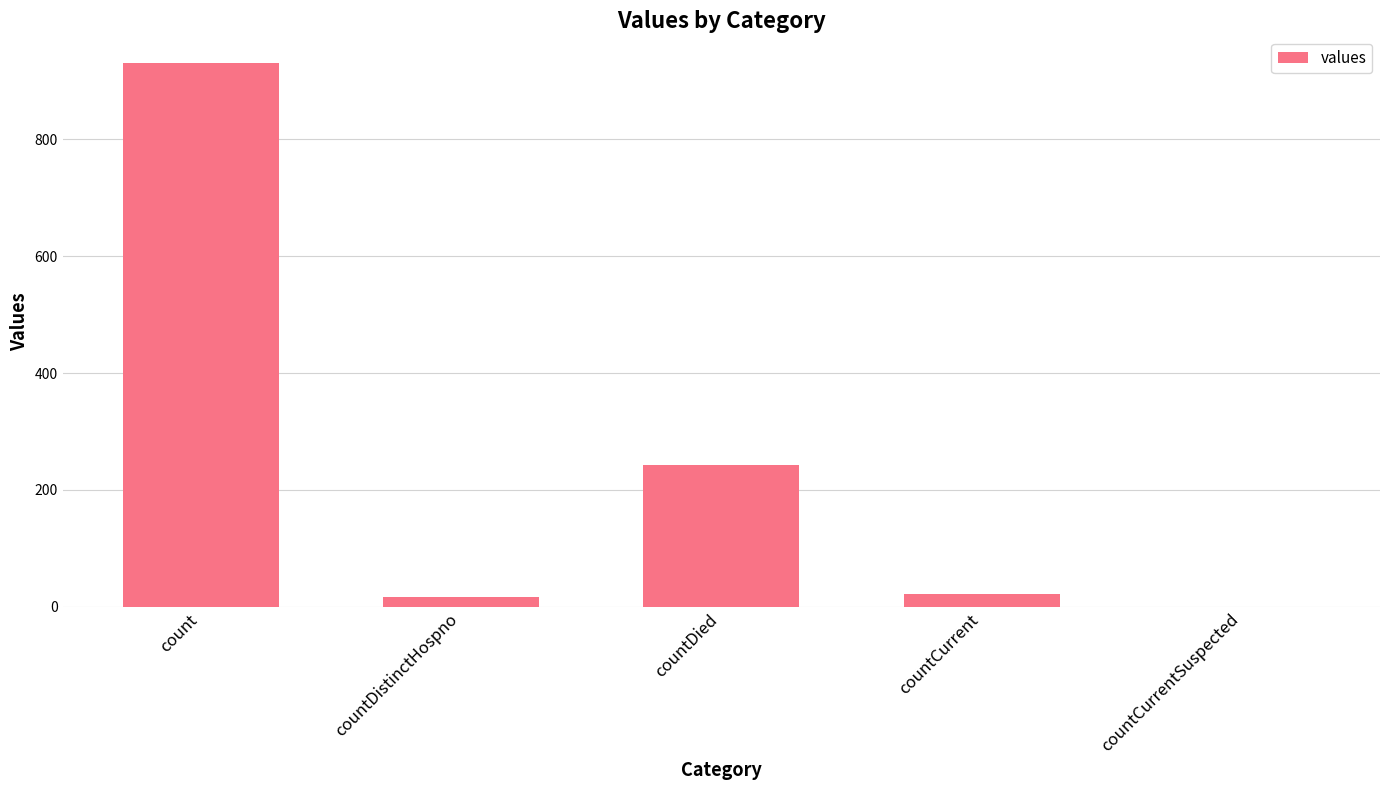

Reading left to right, list all the values displayed in this chart.

count=930	countDistinctHospno=16	countDied=242	countCurrent=21	countCurrentSuspected=0